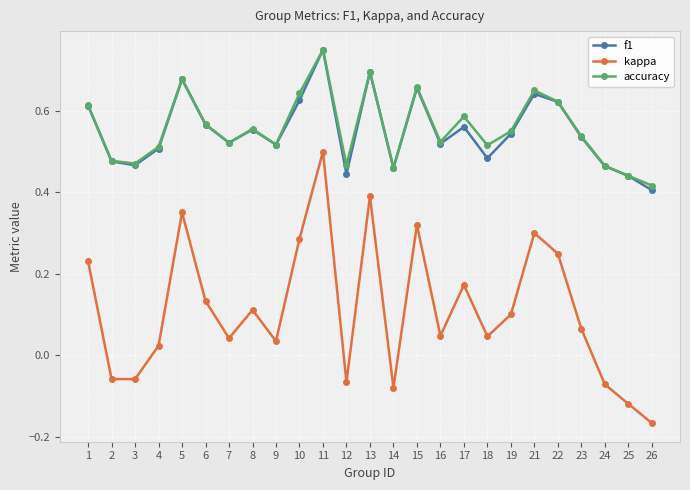

In kappa, how many points are higher than both neighbors (excluding endpoints)?

7